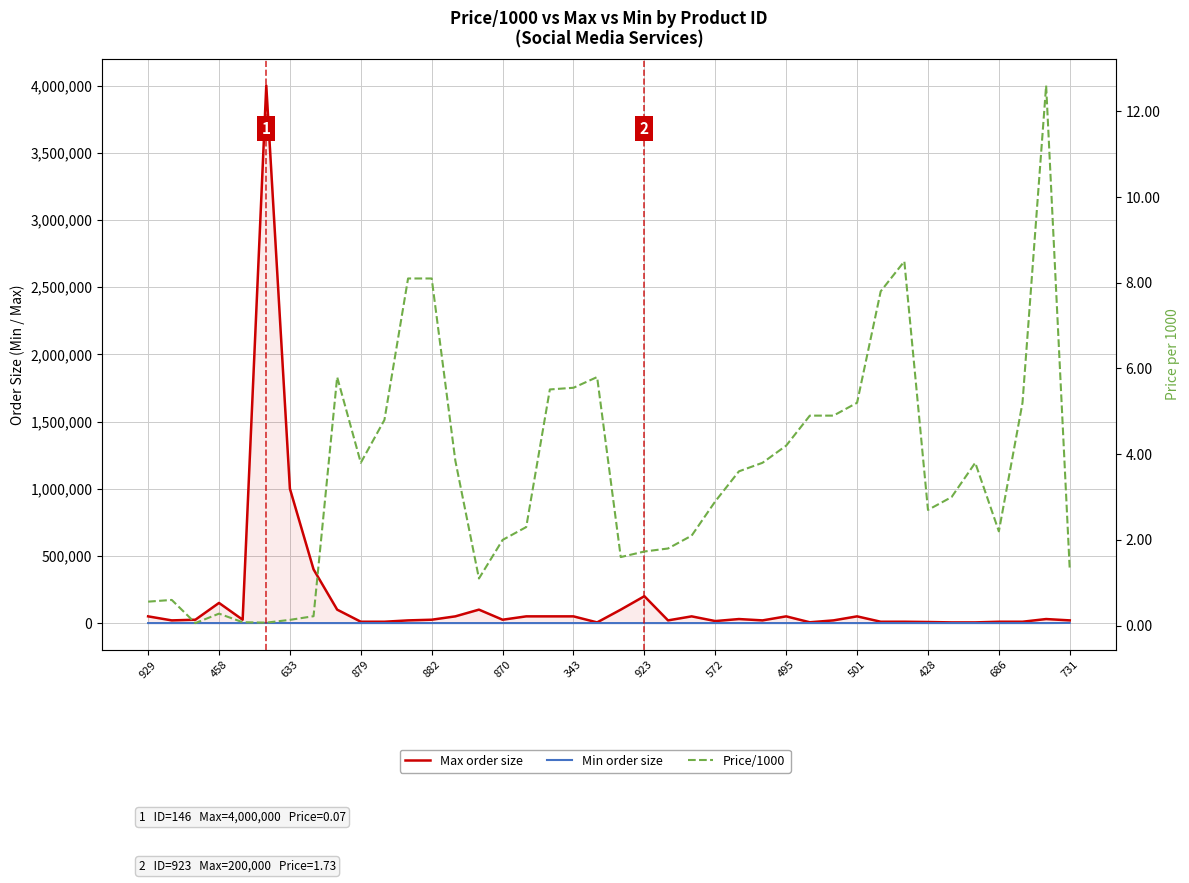

Reading left to right, list all the values displayed in this chart.

Max order size: 50000.0	20000.0	25000.0	150000.0	25000.0	4000000.0	1000000.0	400000.0	100000.0	10000.0	10000.0	20000.0	25000.0	50000.0	100000.0	25000.0	50000.0	50000.0	50000.0	5000.0	100000.0	200000.0	20000.0	50000.0	15000.0	30000.0	20000.0	50000.0	6000.0	20000.0	50000.0	10000.0	10000.0	8000.0	5000.0	5000.0	10000.0	10000.0	30000.0	20000.0
Min order size: 100.0	20.0	100.0	100.0	100.0	500.0	250.0	20.0	100.0	50.0	100.0	50.0	50.0	50.0	50.0	50.0	50.0	100.0	50.0	100.0	20.0	50.0	10.0	50.0	100.0	100.0	50.0	100.0	100.0	100.0	50.0	100.0	50.0	100.0	100.0	100.0	5.0	100.0	50.0	1000.0
Price/1000: 0.6	0.6	0.1	0.3	0.1	0.1	0.1	0.2	5.8	3.8	4.8	8.1	8.1	3.9	1.1	2.0	2.3	5.5	5.5	5.8	1.6	1.7	1.8	2.1	2.9	3.6	3.8	4.2	4.9	4.9	5.2	7.8	8.5	2.7	3.0	3.8	2.2	5.2	12.6	1.3